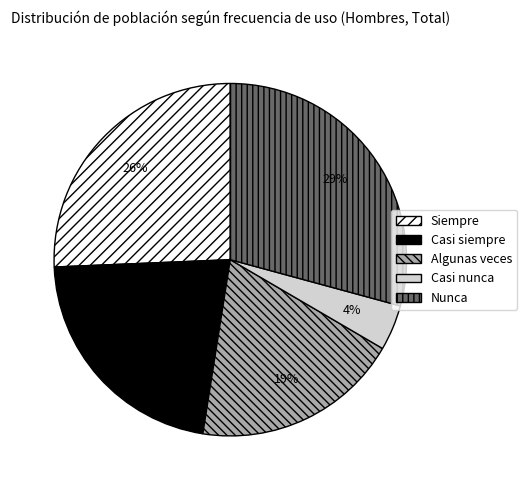

What is the smallest slice in the pie chart?

Casi nunca